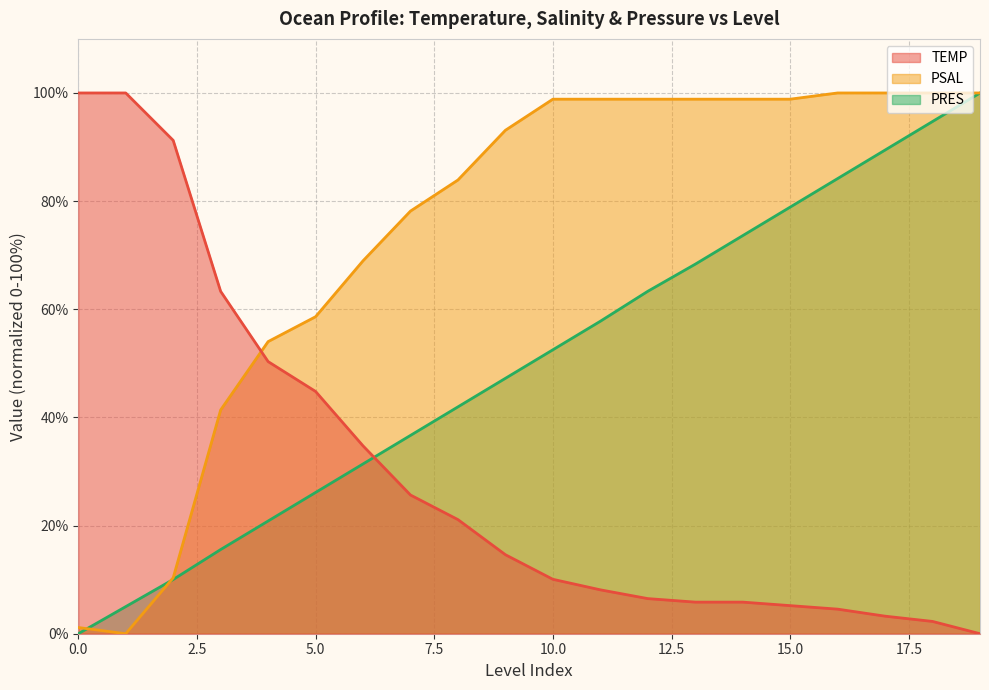

True or false: PSAL and PRES cross at least once.

True